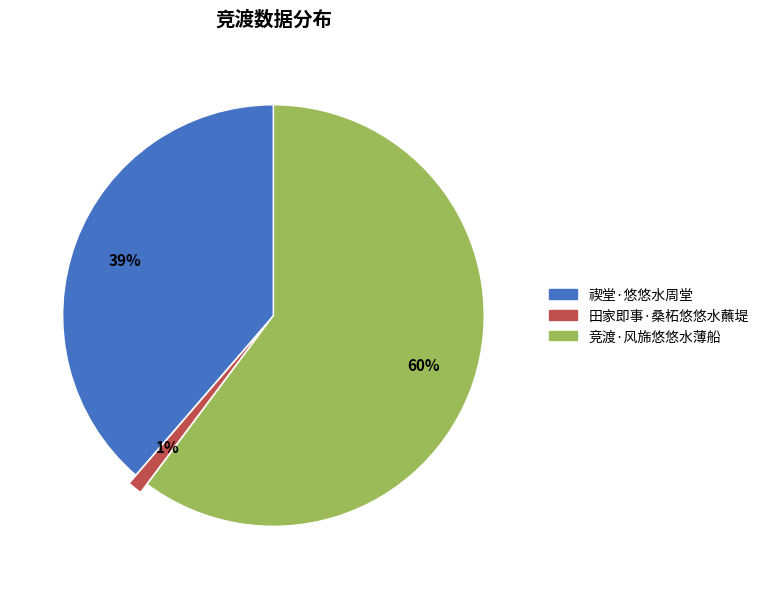

Between 禊堂·悠悠水周堂 and 田家即事·桑柘悠悠水蘸堤, which is larger?

禊堂·悠悠水周堂